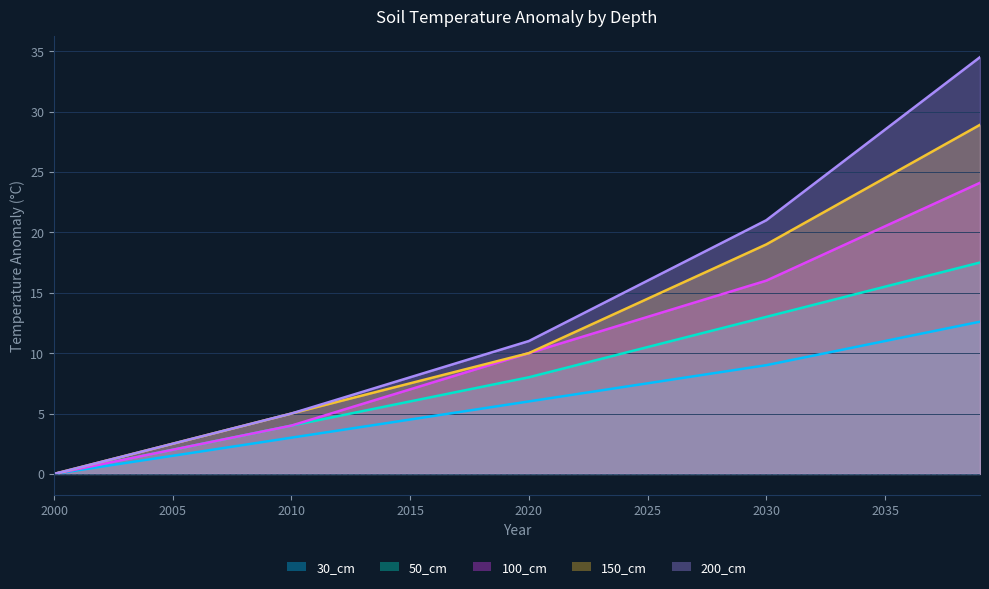

What is the value of the 100_cm point at the 27th from the left?

13.6